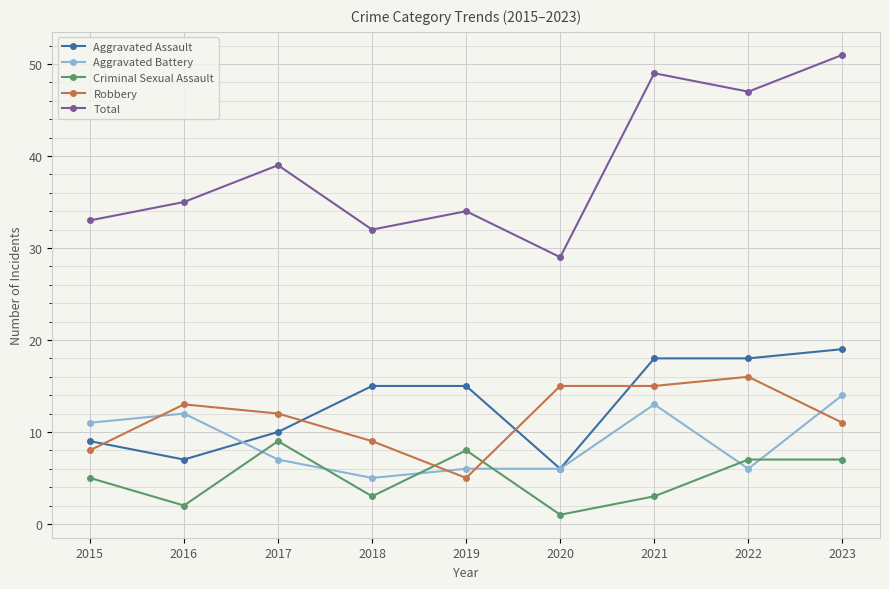

What is the sum of the Total values at 2023 and 2020?

80